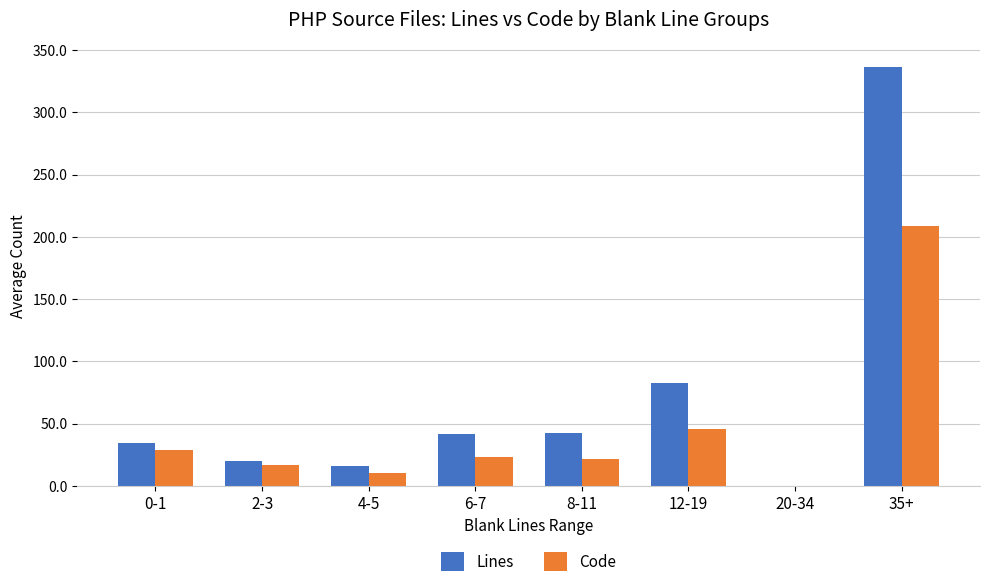

Is the value of Code at 2-3 greater than the value of Lines at 20-34?

Yes